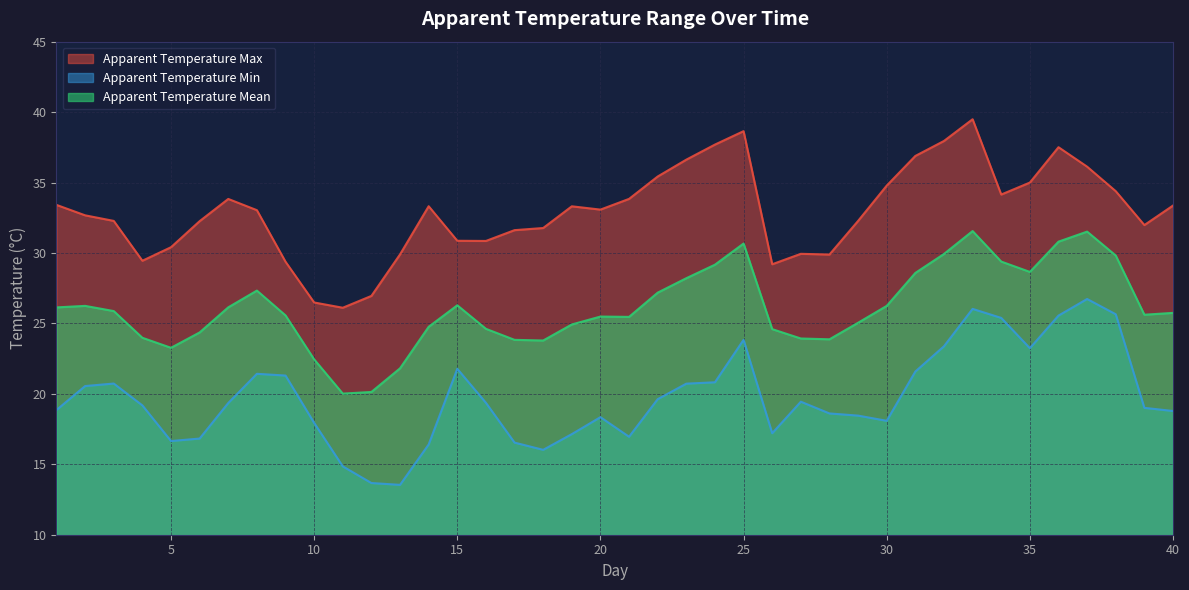

How many lines are shown in the chart?

3